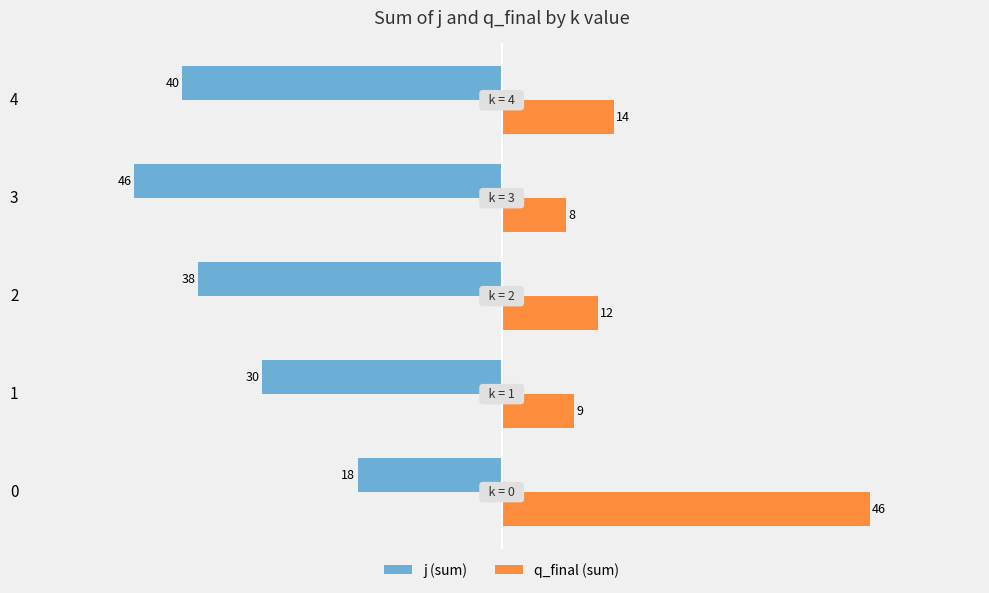

What is the total value across all series at 0?

28